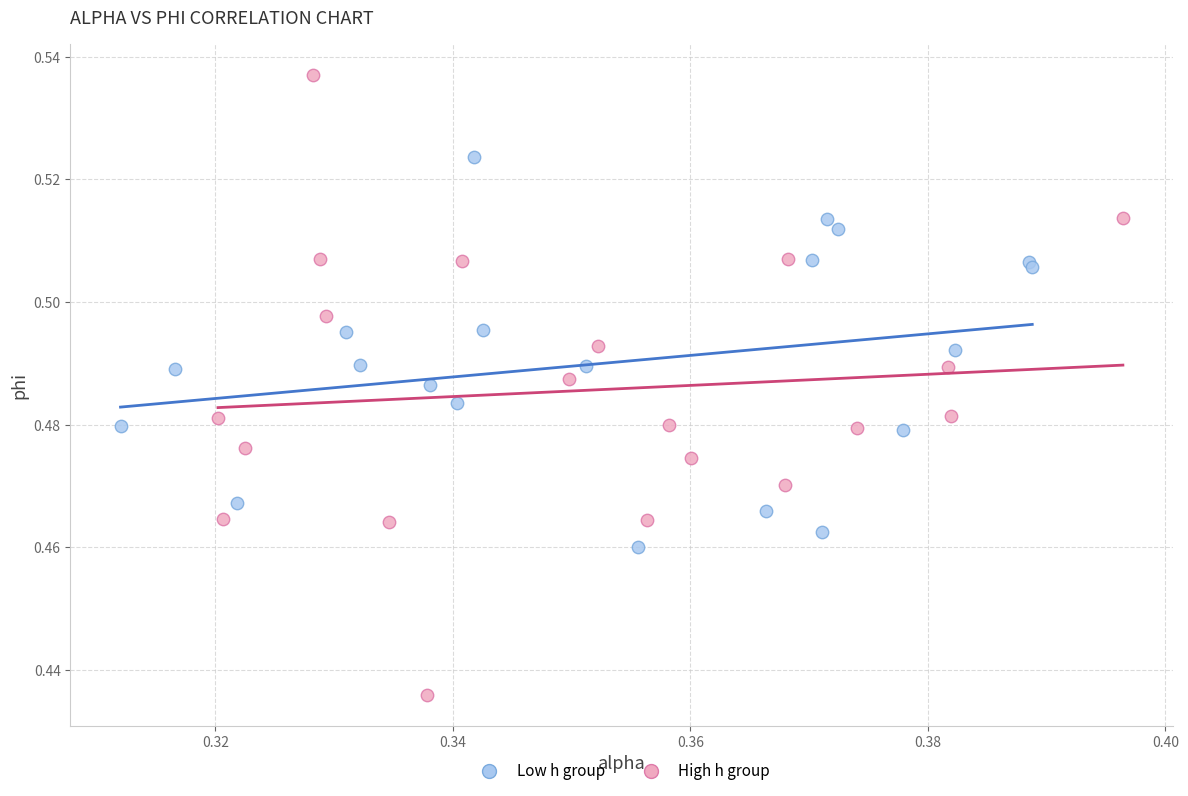

Which series reaches the maximum Y coordinate?

High h group